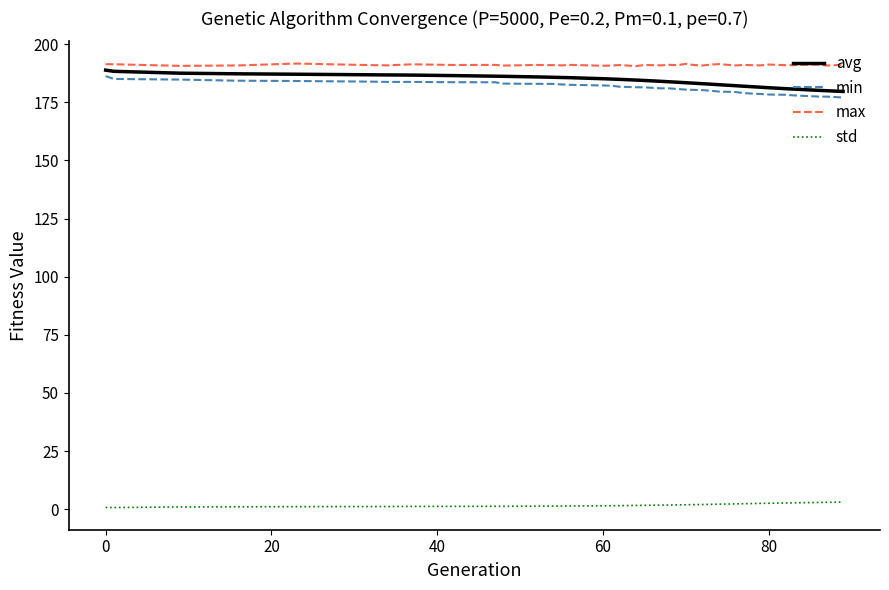

True or false: min and std cross at least once.

False